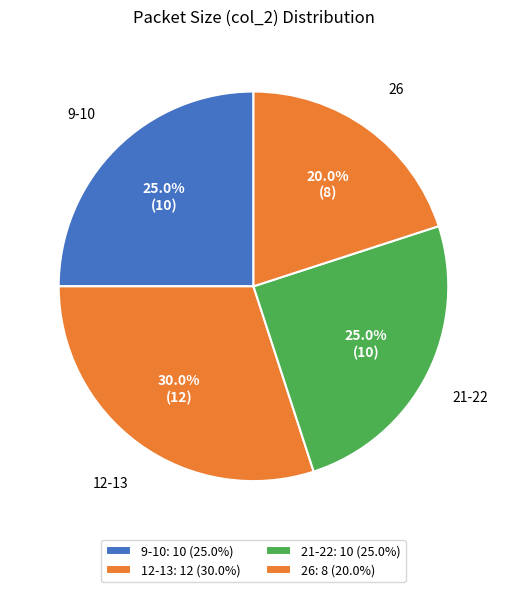

What is the ratio of the value at 26 to the value at 21-22?

0.8